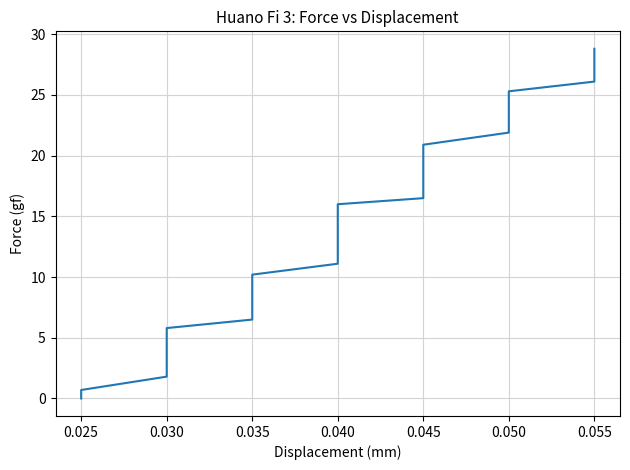

What is the maximum value shown in the chart?

28.8